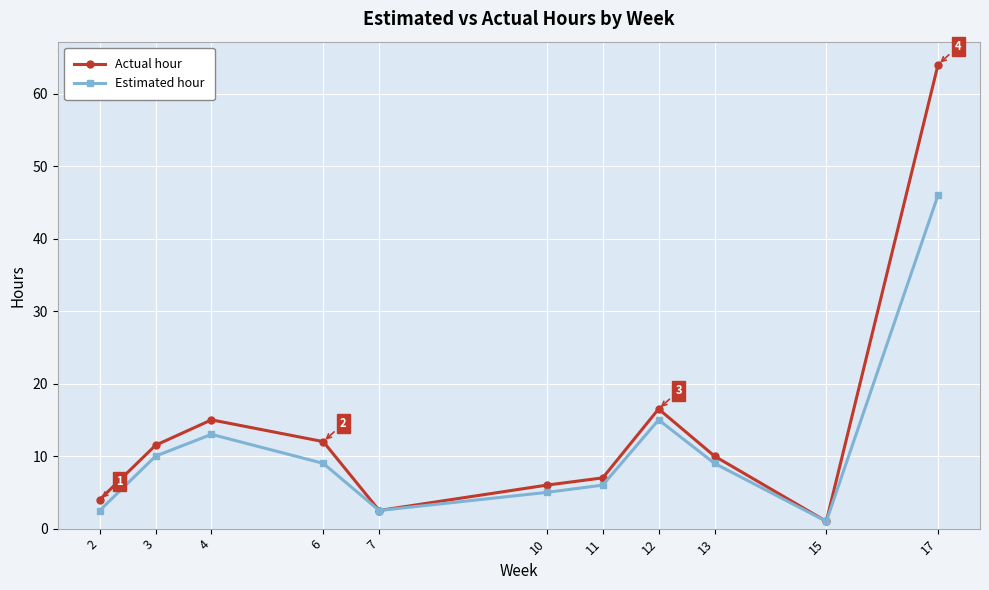

At which label does Actual hour reach its peak?

17